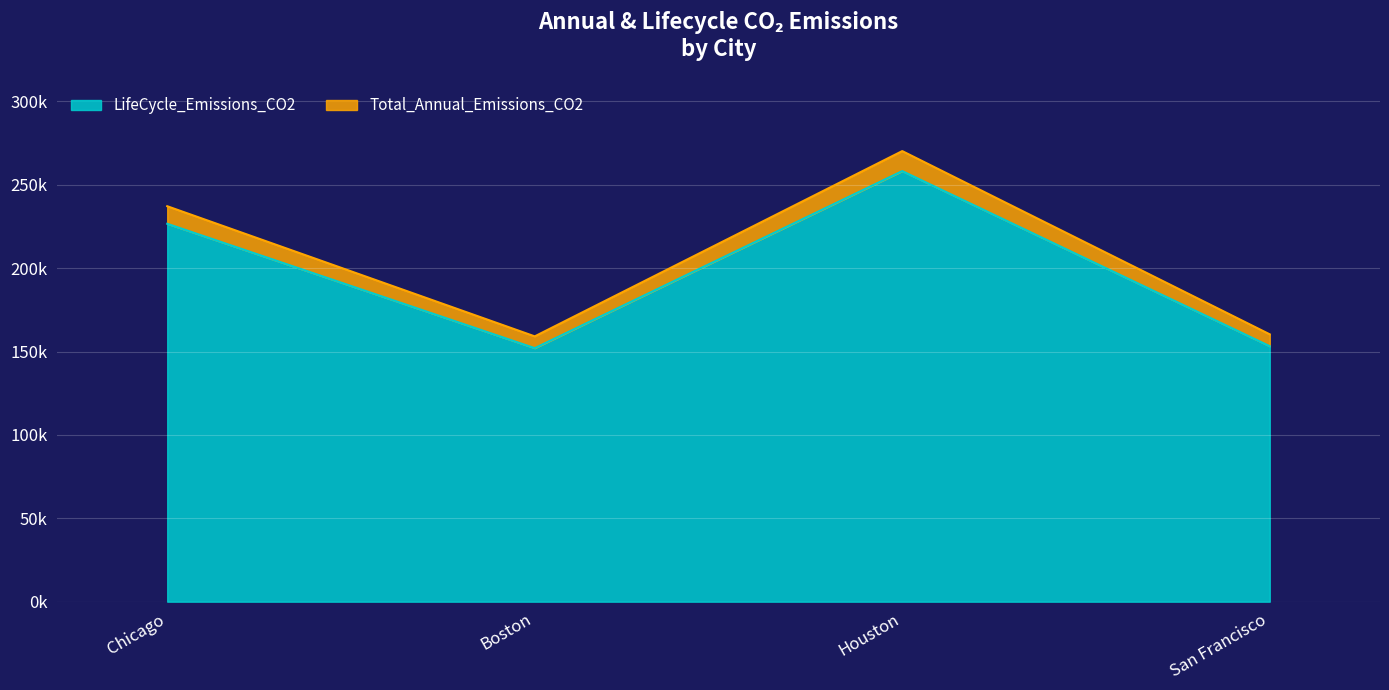

True or false: Total_Annual_Emissions_CO2 has a value of 237184.0 at Chicago.

True